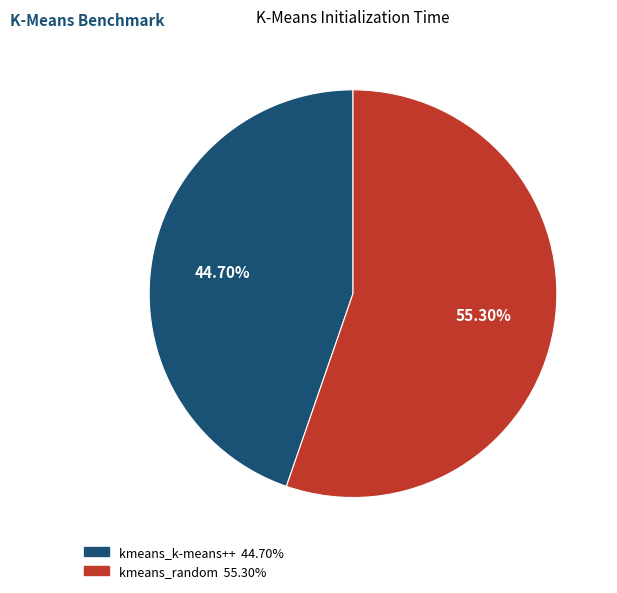

The kmeans_random slice represents 55% of the pie. True or false?

True